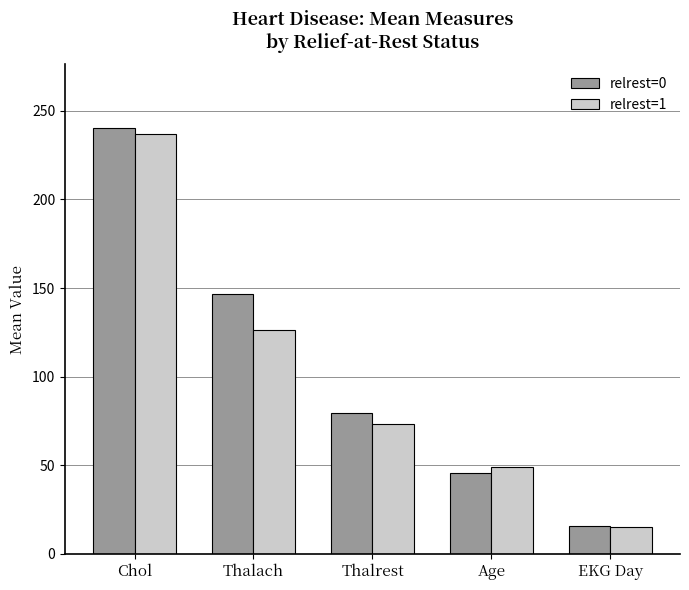

Between Chol and Age, which series saw the biggest shift?

relrest=0